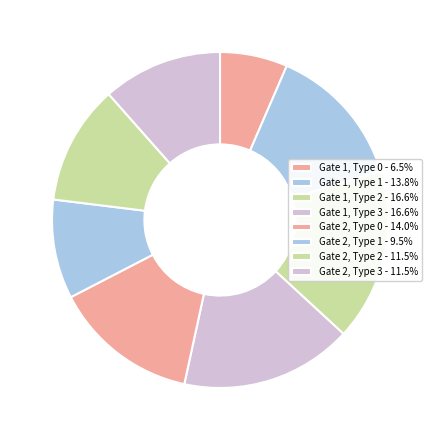

Is there any slice that represents more than half of the pie?

No